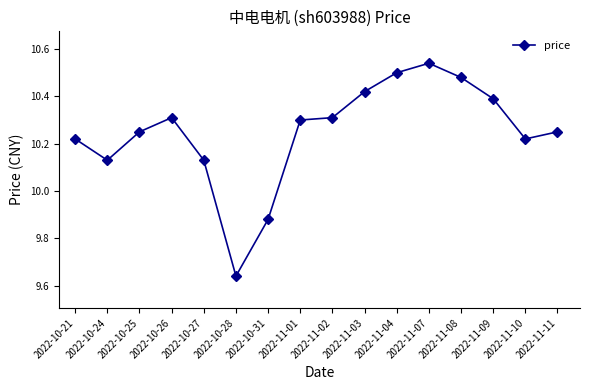

How many interior local peaks (higher than both neighbors) does the data have?

2